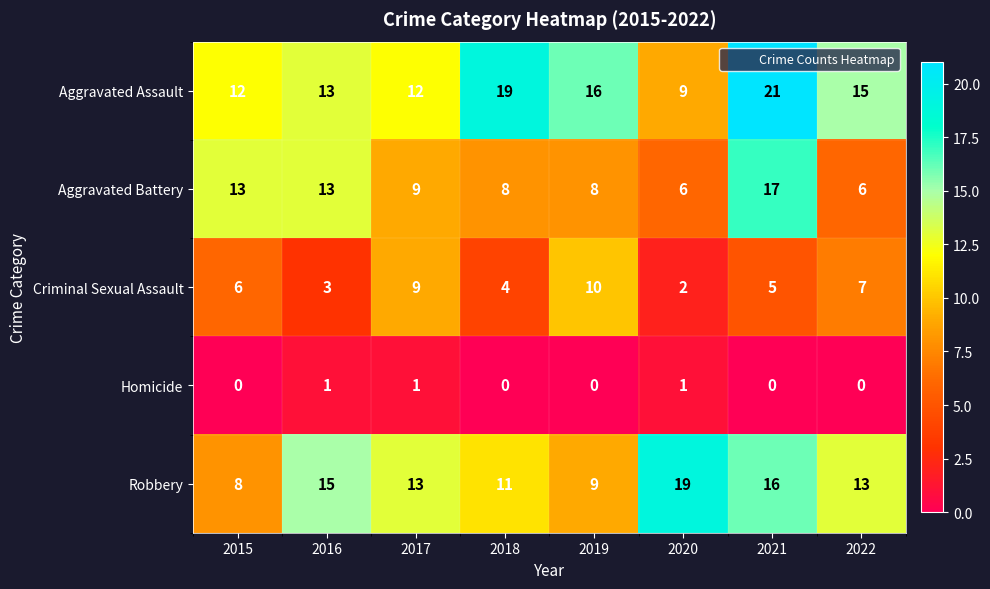

How many data points in Aggravated Battery are less than 9?

4